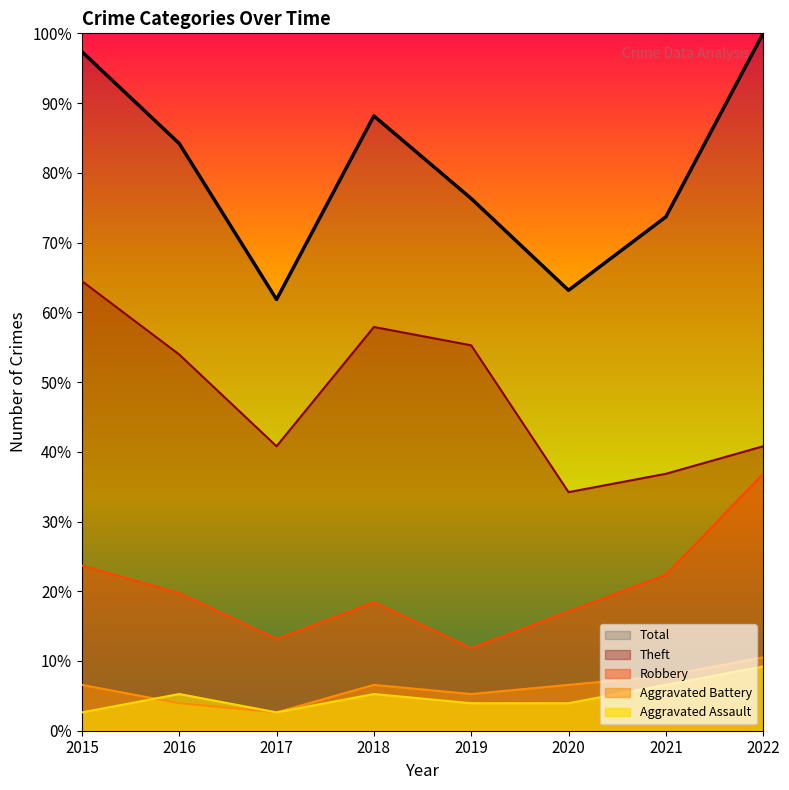

Which series changed the most between 2020 and 2022?

Total